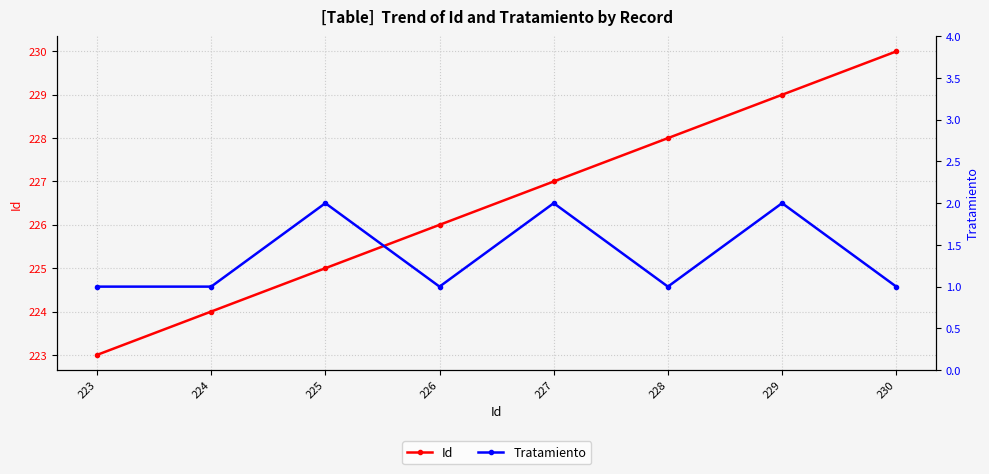

At which label is Id closest to 226?

226